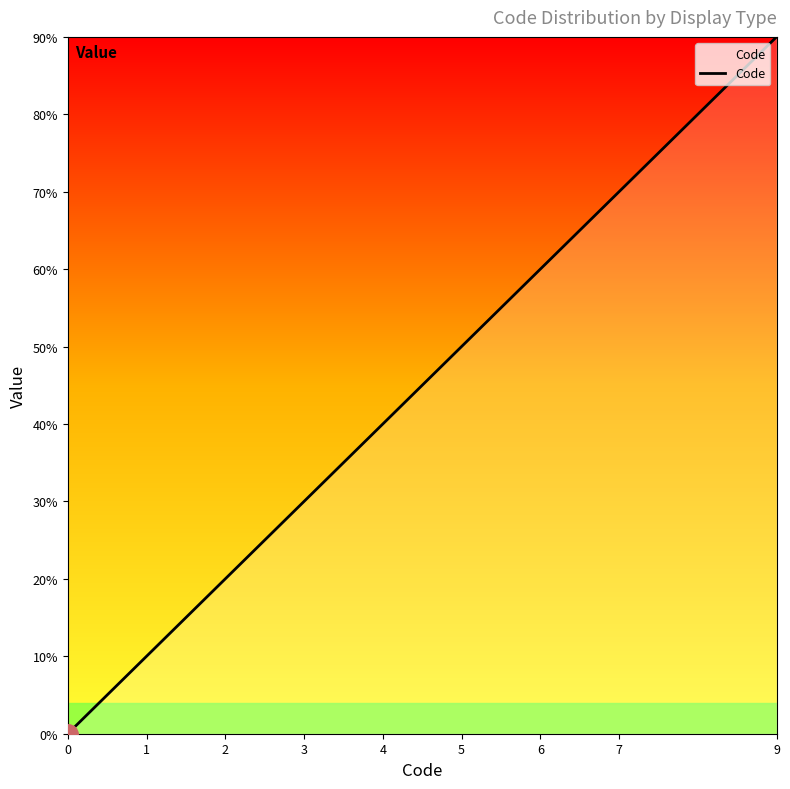

Does the chart display data point markers on the line(s)?

No